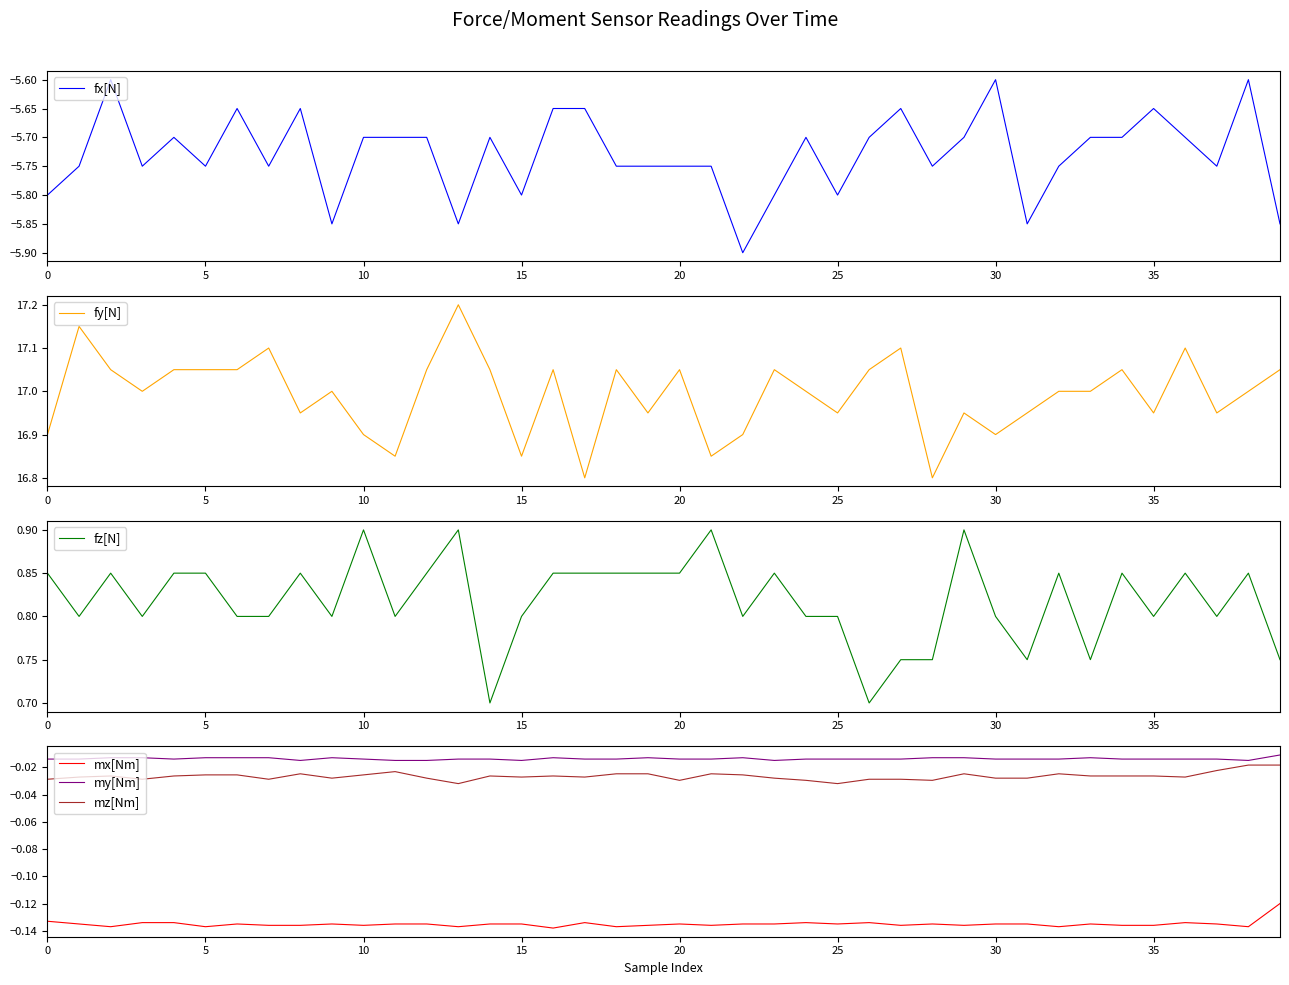

True or false: mz[Nm] and my[Nm] intersect in this chart.

False